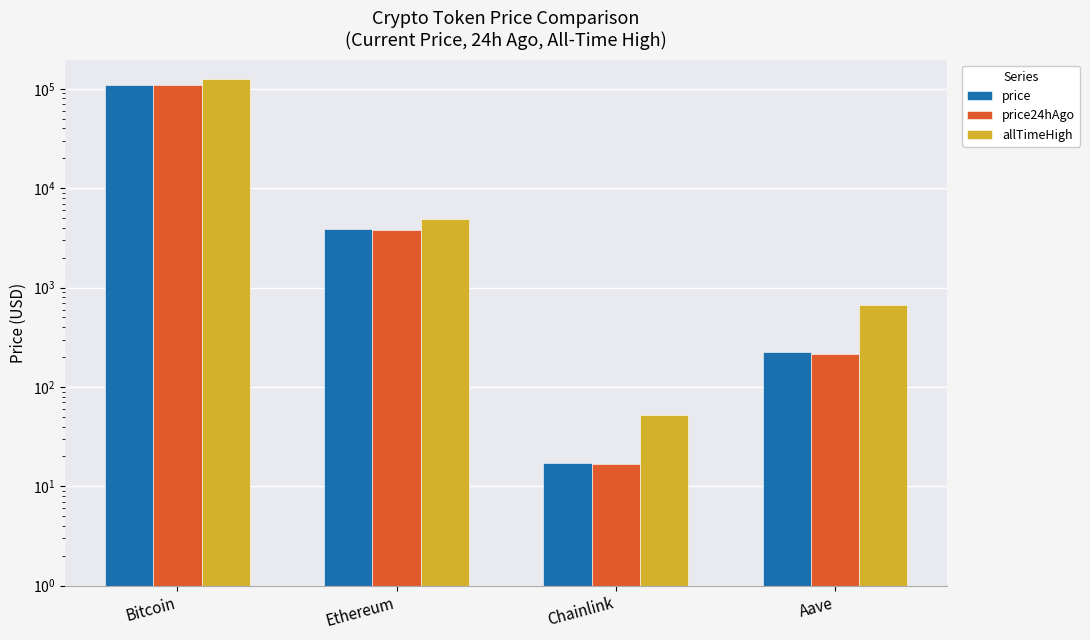

What are all the series names shown in the legend?

price, price24hAgo, allTimeHigh